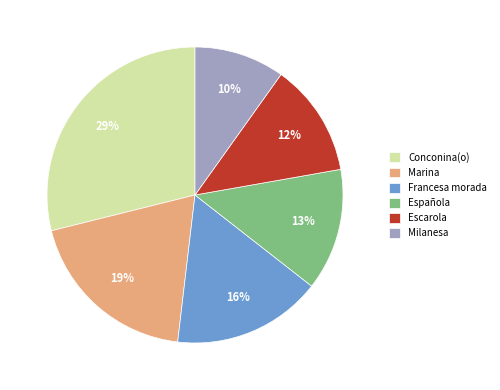

To the nearest percent, what is the average slice percentage?

17%